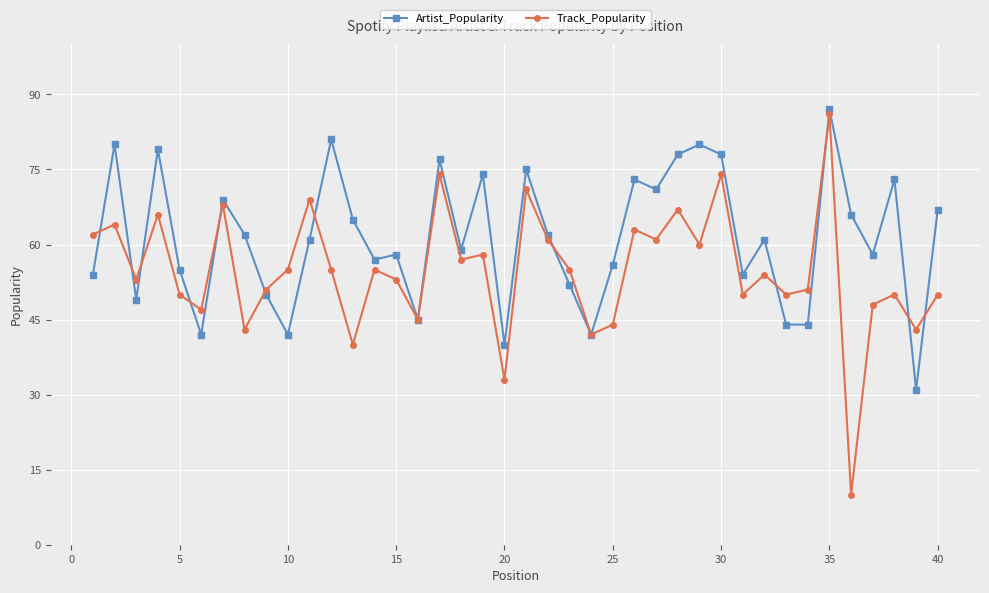

What is the value of the Track_Popularity point at the 29th from the left?

60